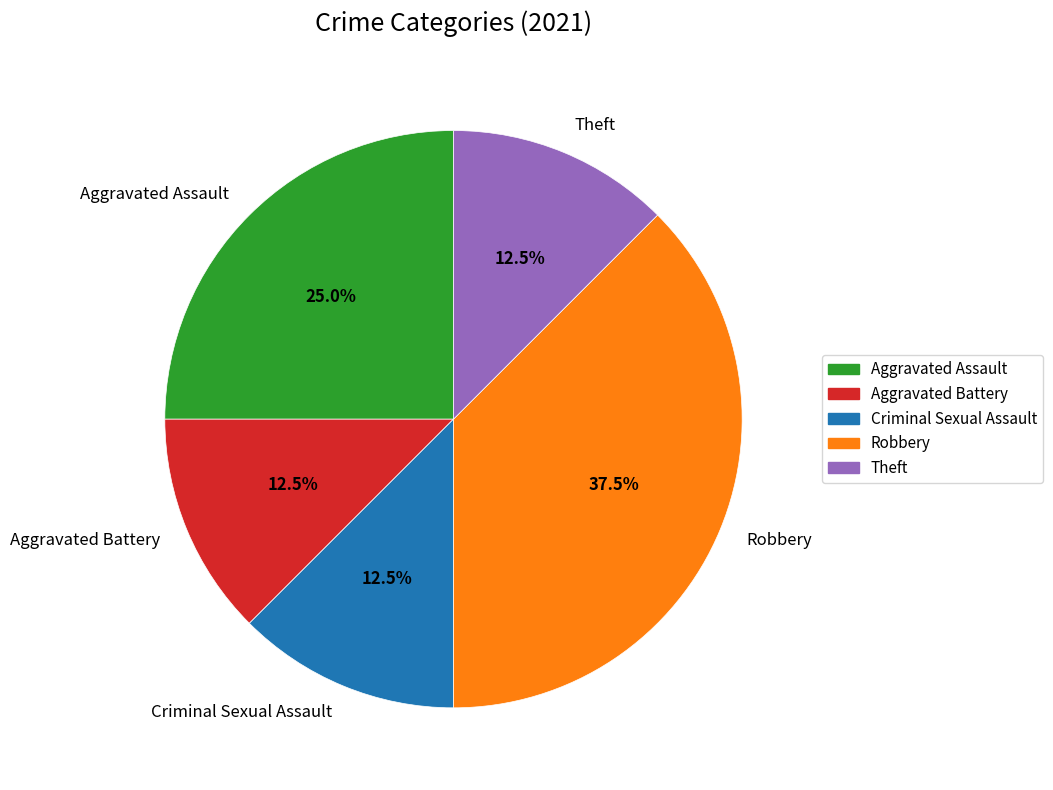

To the nearest percent, what is the difference between the largest and smallest slice percentages?

25%